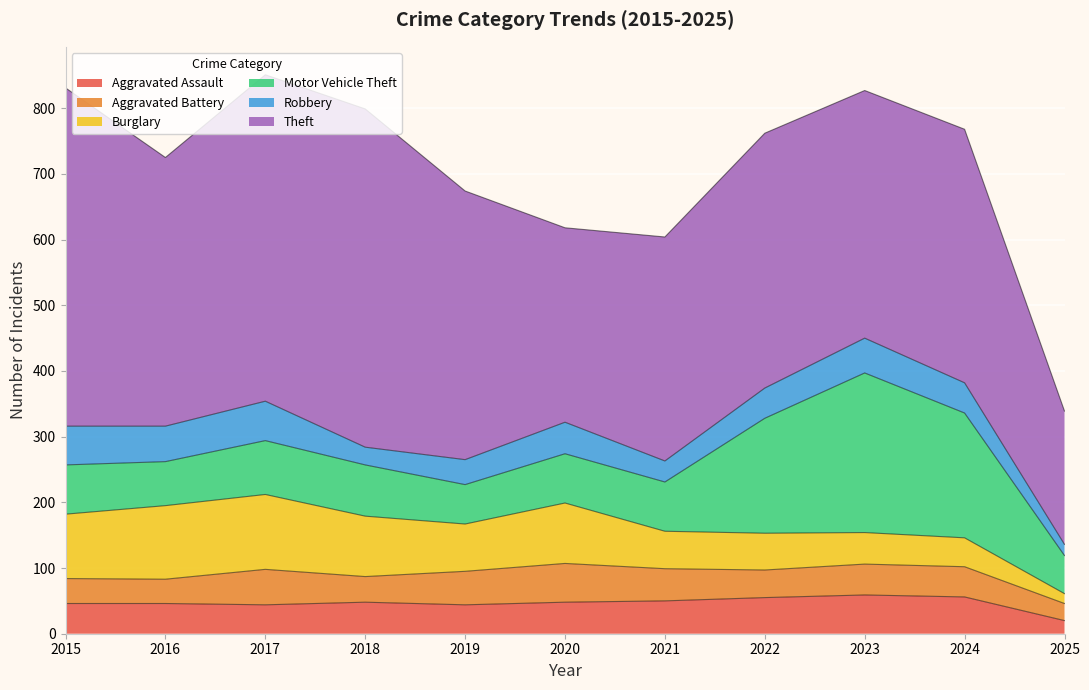

The value of Theft at 2023 is 377. True or false?

True